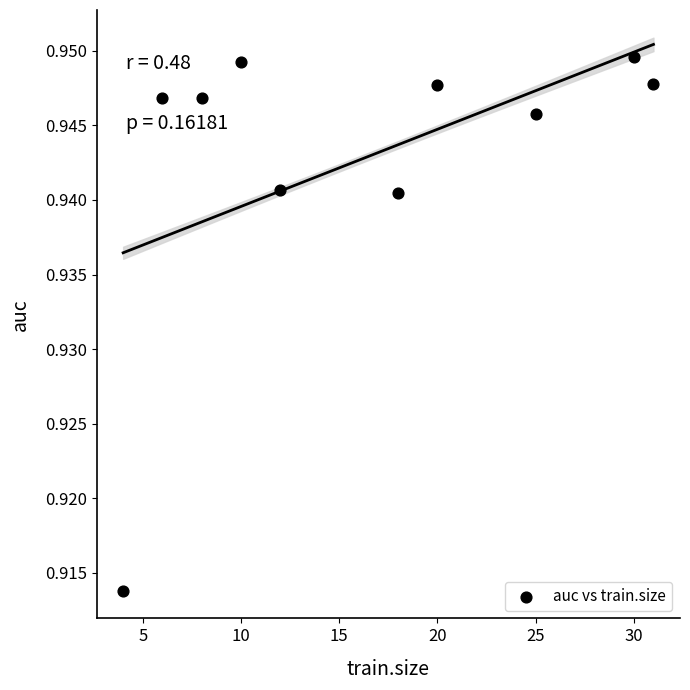

What is the range of X values (max minus min)?

27.0